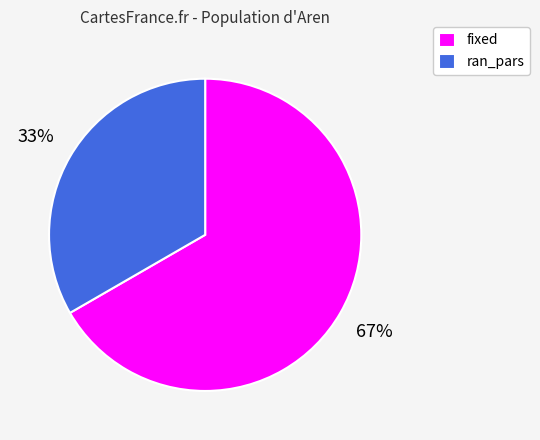

Is the sum of fixed and ran_pars greater than half?

Yes